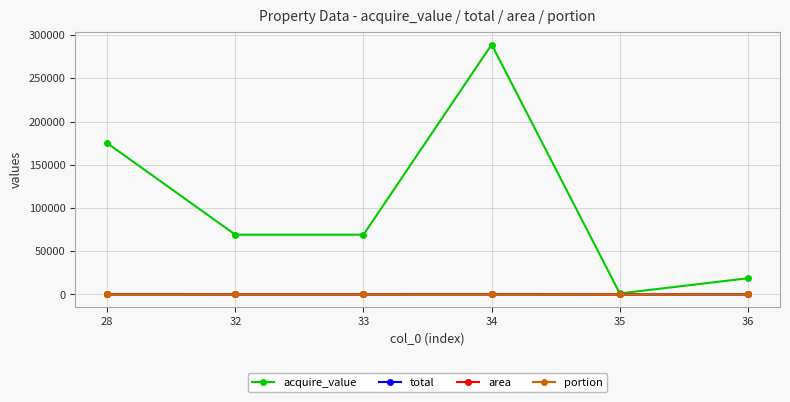

How many categories are shown in the chart?

6